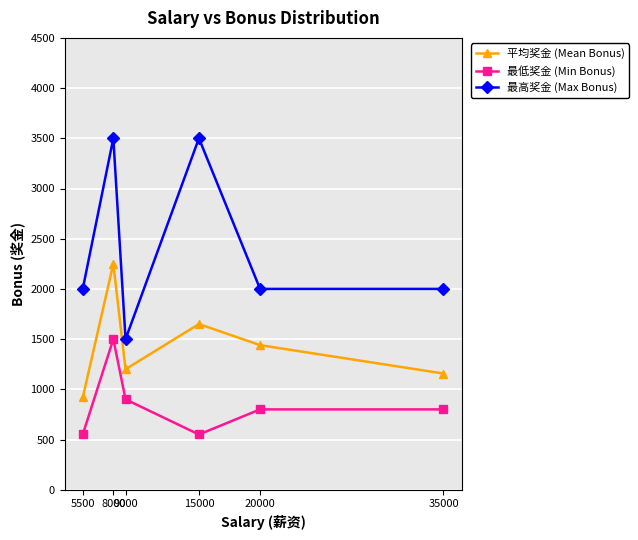

True or false: 最低奖金 (Min Bonus) and 平均奖金 (Mean Bonus) cross at least once.

False